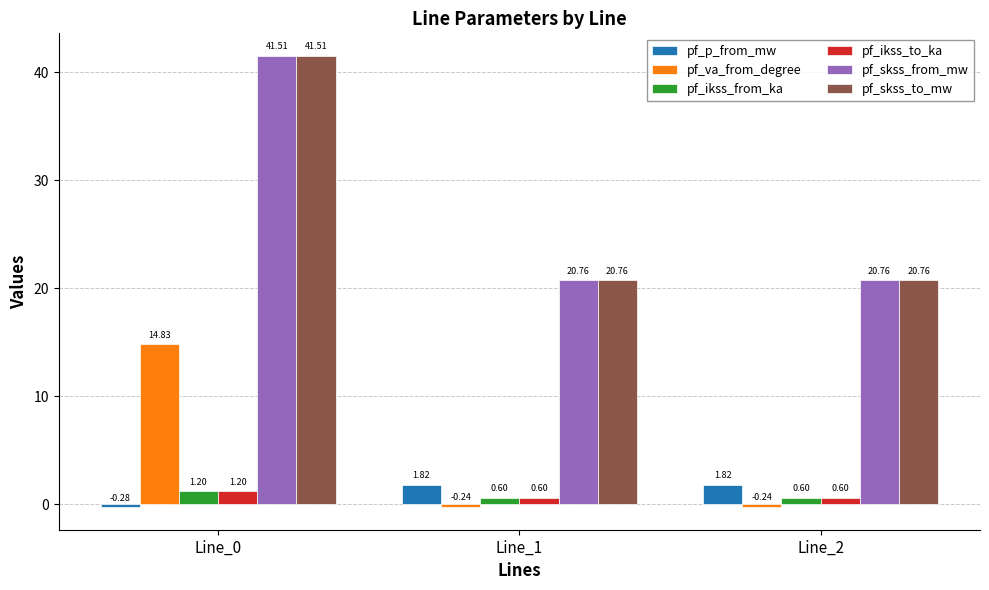

At which label does pf_skss_from_mw reach its peak?

Line_0